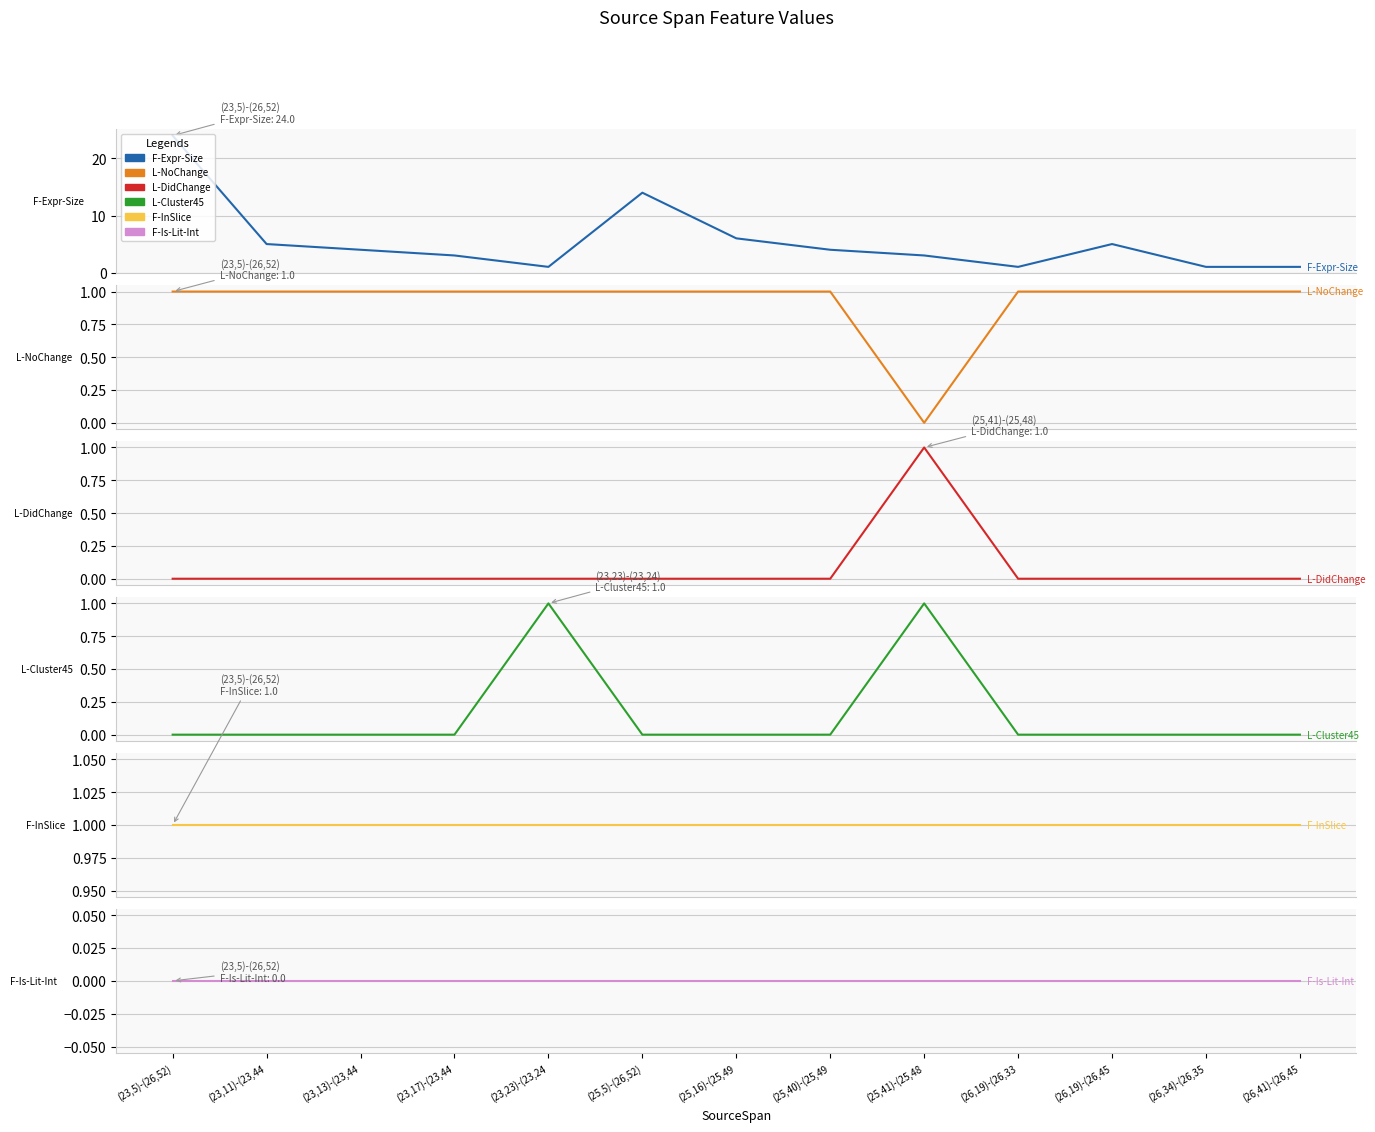

Between (23,13)-(23,44 and (23,17)-(23,44, which series saw the biggest shift?

F-Expr-Size